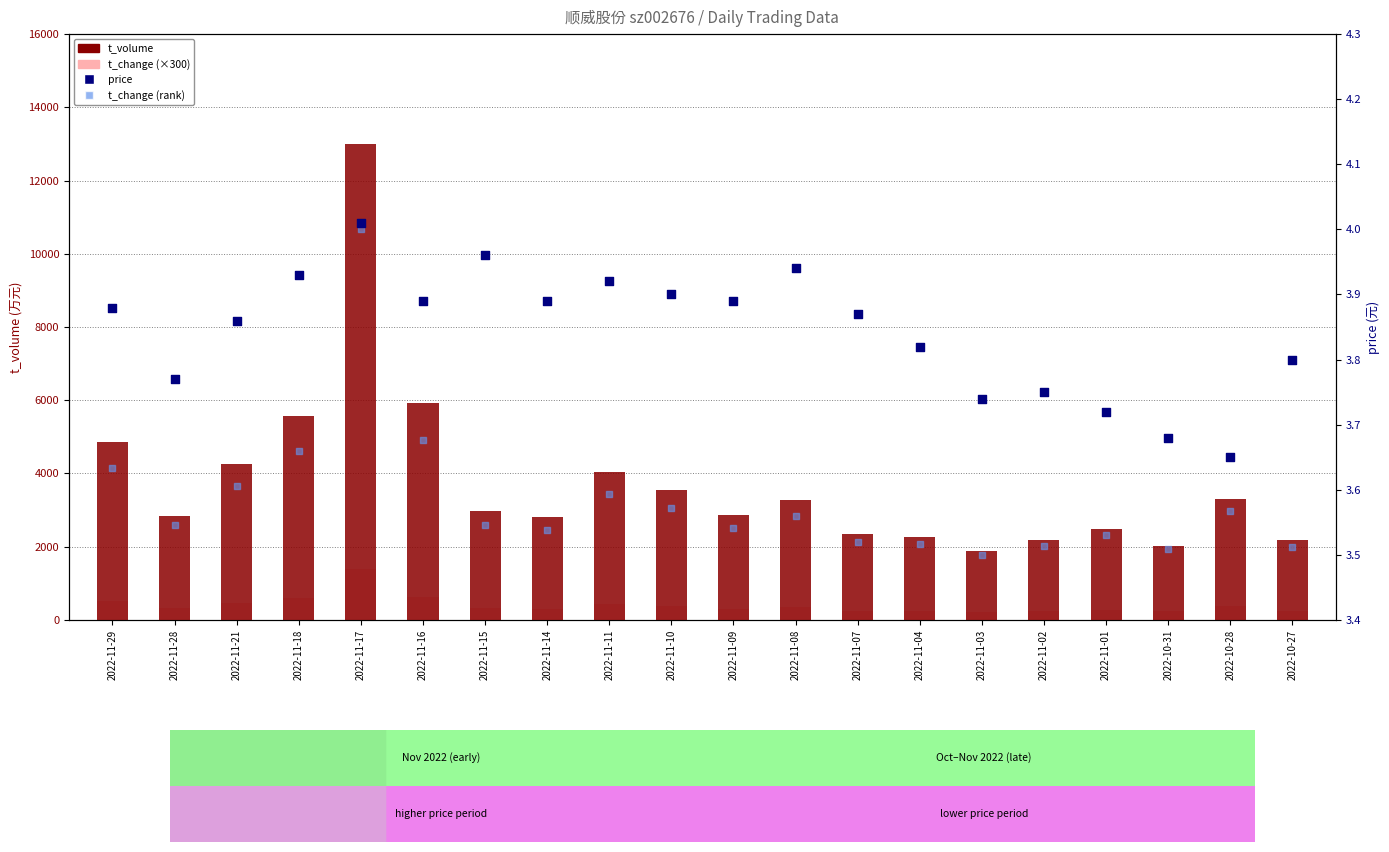

Which series contains the highest Y value?

t_volume